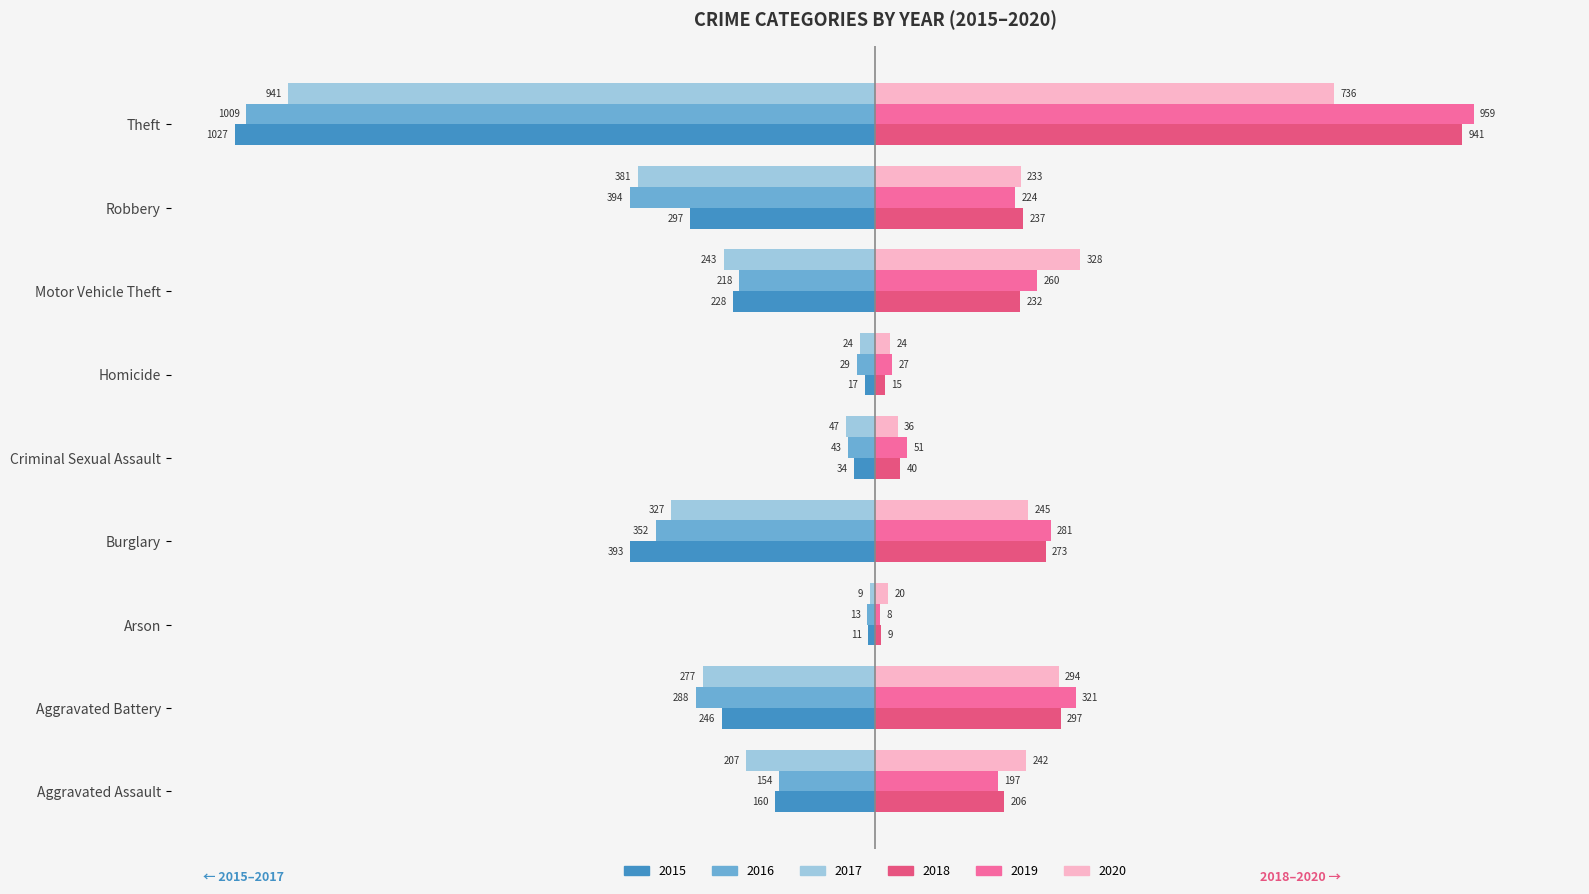

What are all the series names shown in the legend?

2015, 2016, 2017, 2018, 2019, 2020